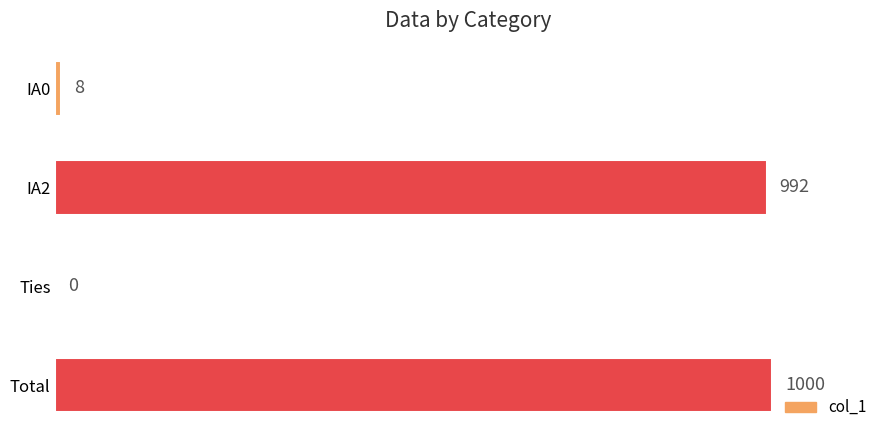

At which label is the value closest to 500?

IA0